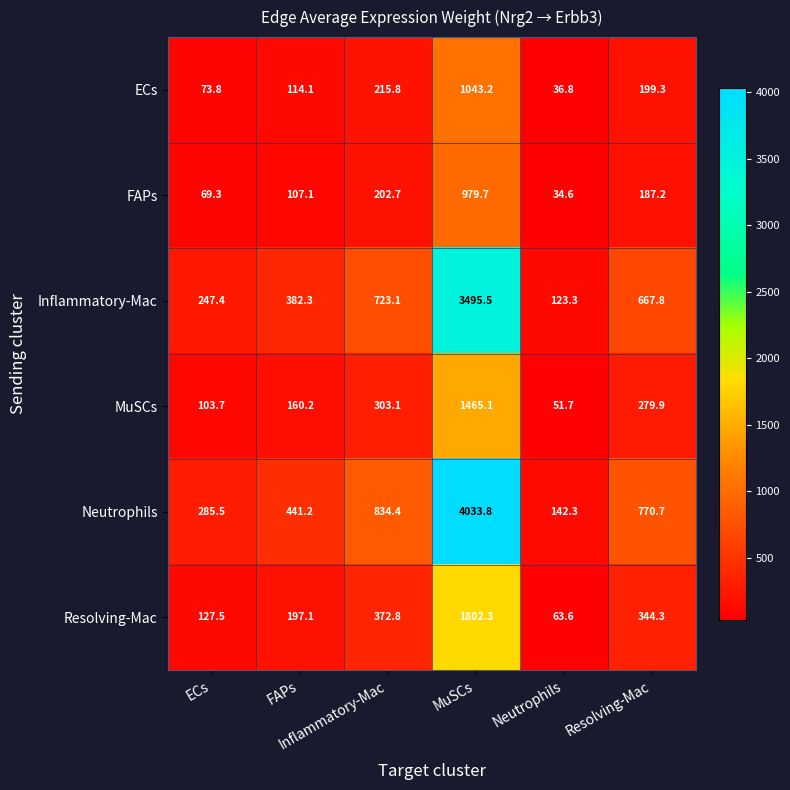

What is the smallest value displayed?

34.6